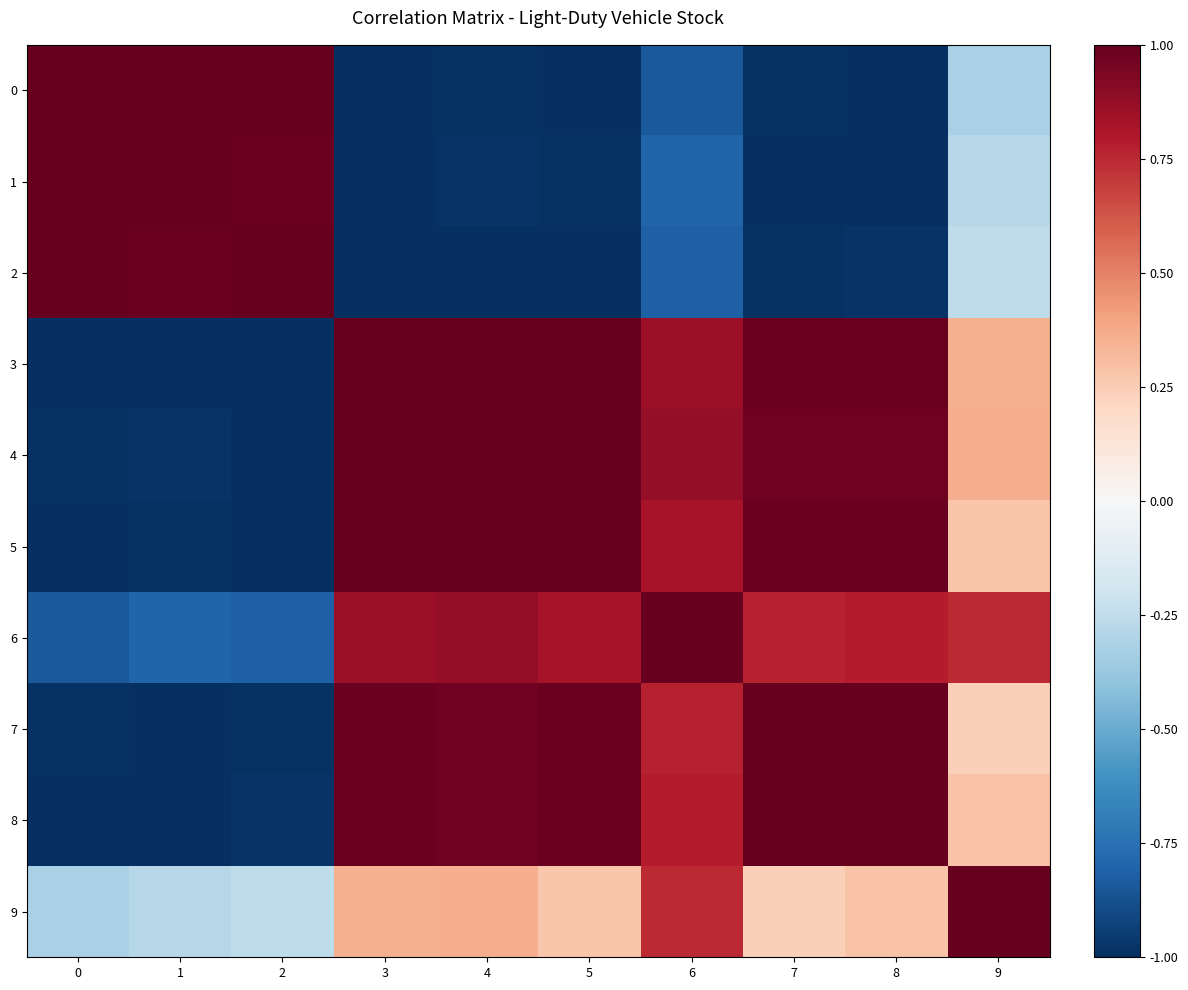

How many distinct data groups are displayed?

10